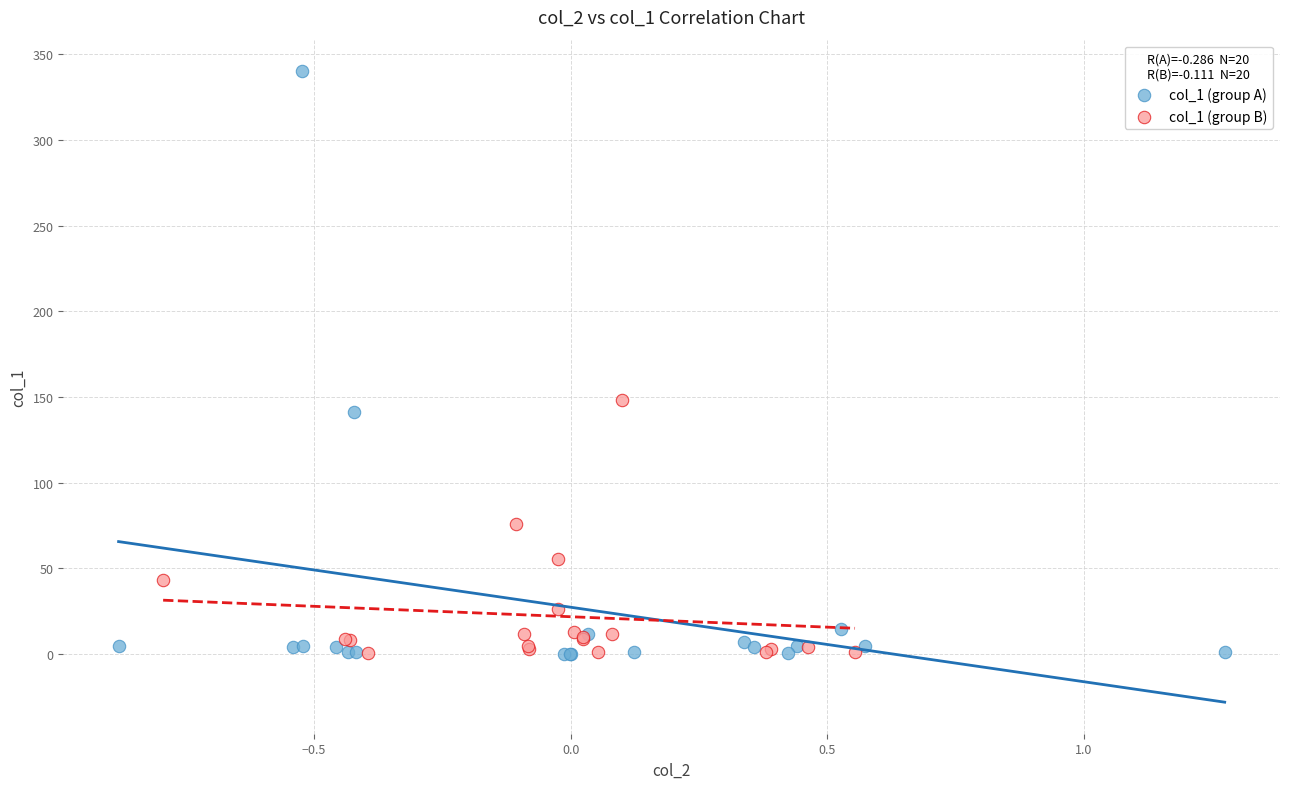

Which series contains the highest Y value?

col_1 (group A)